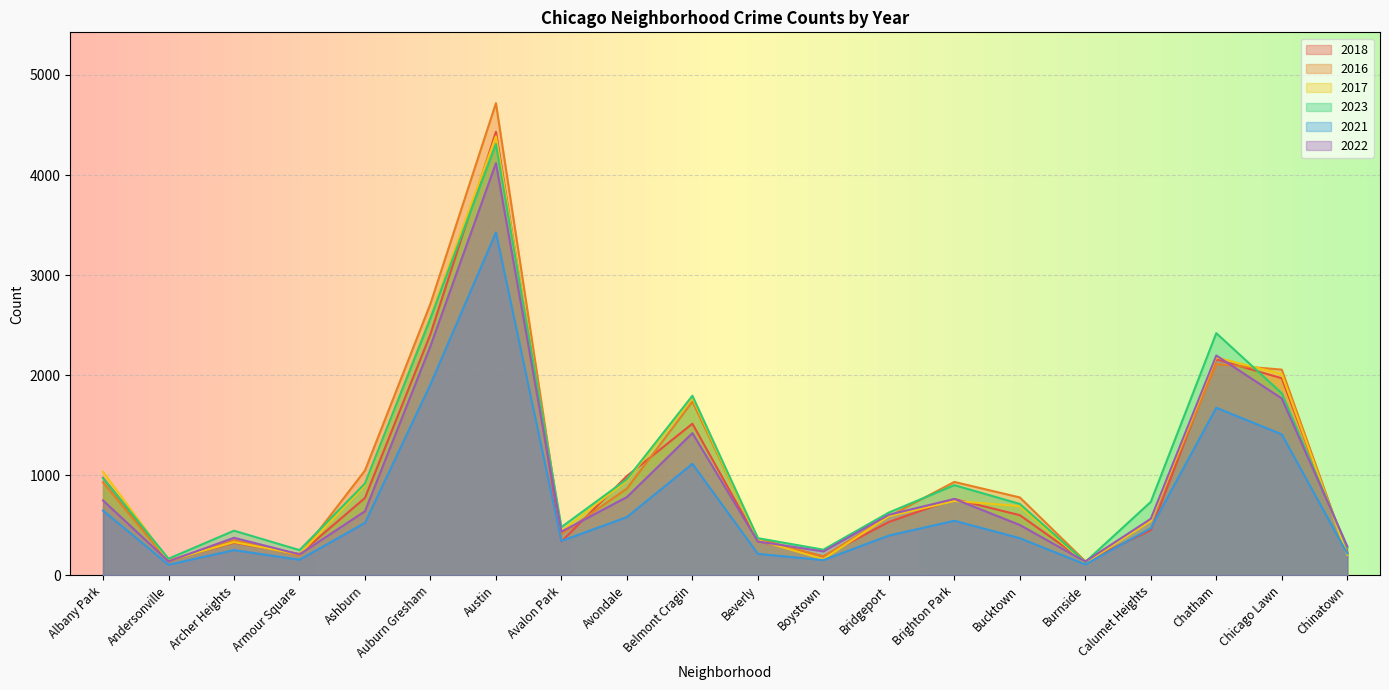

At which category does 2018 reach its first local peak?

Archer Heights